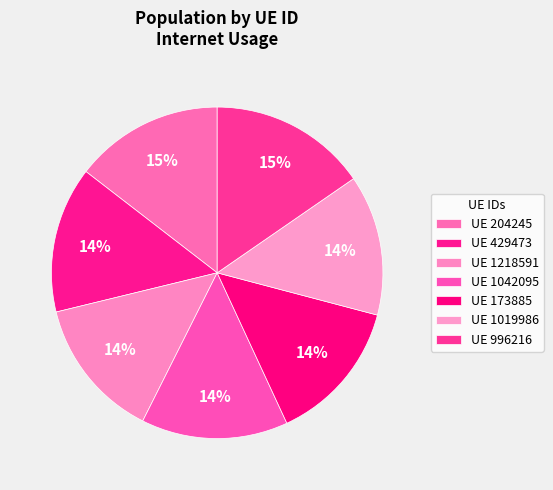

How many segments does this pie chart have?

7